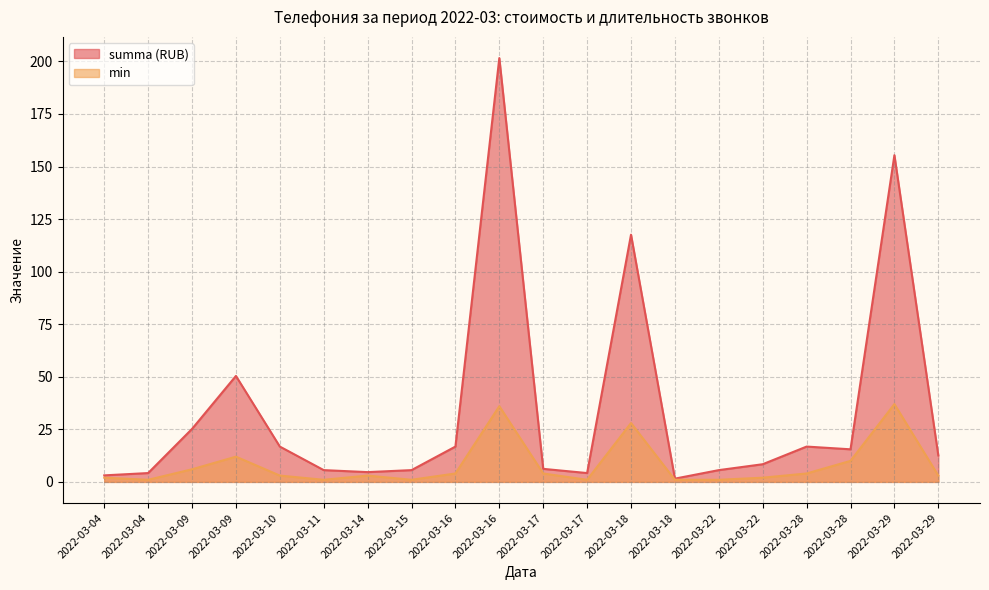

How many data points in summa (RUB) are above 12?

10